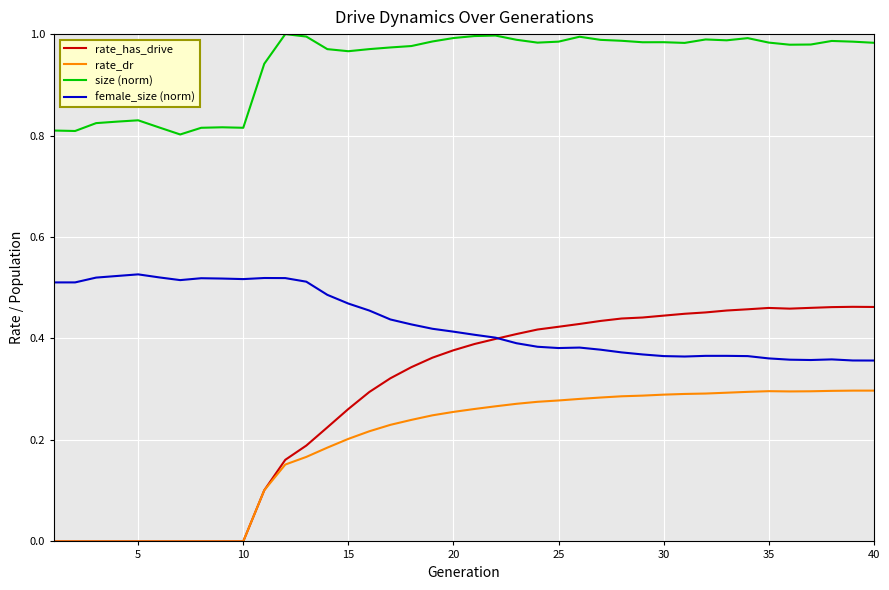

Which series has the widest spread of values?

rate_has_drive